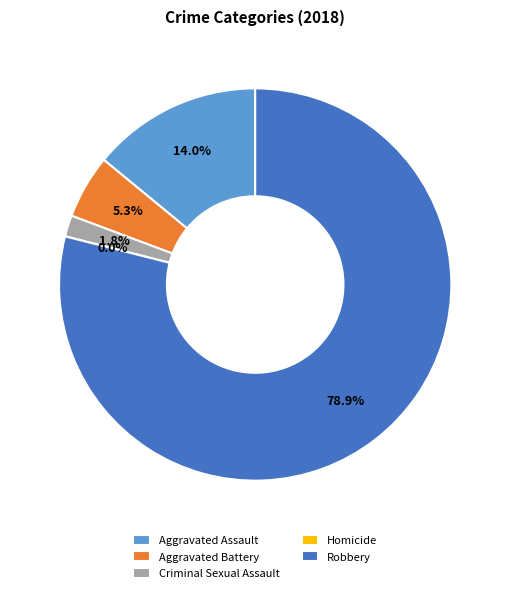

To the nearest percent, what portion does Criminal Sexual Assault represent?

2%